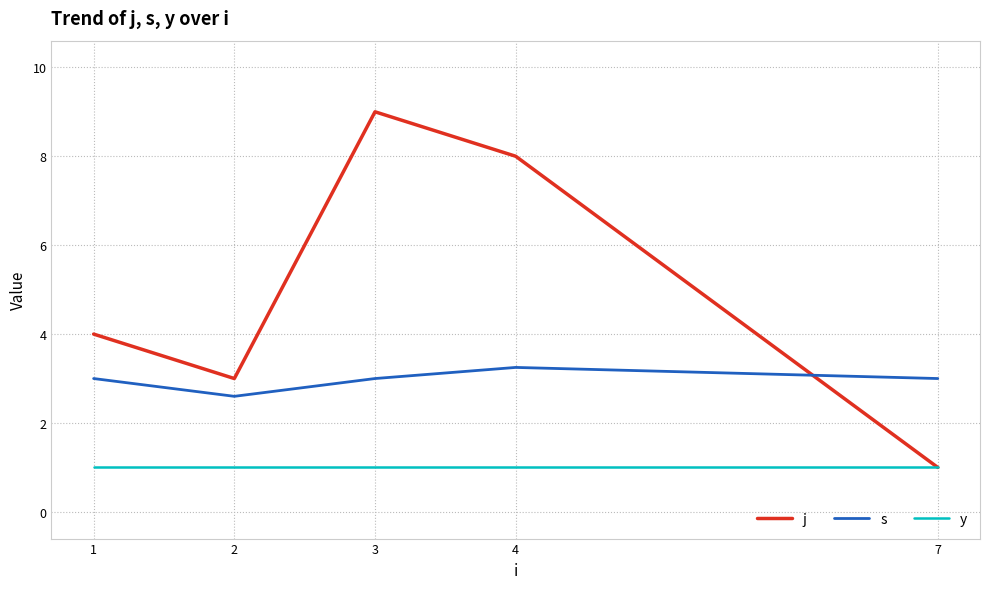

At which category is the sum across all series the highest?

3